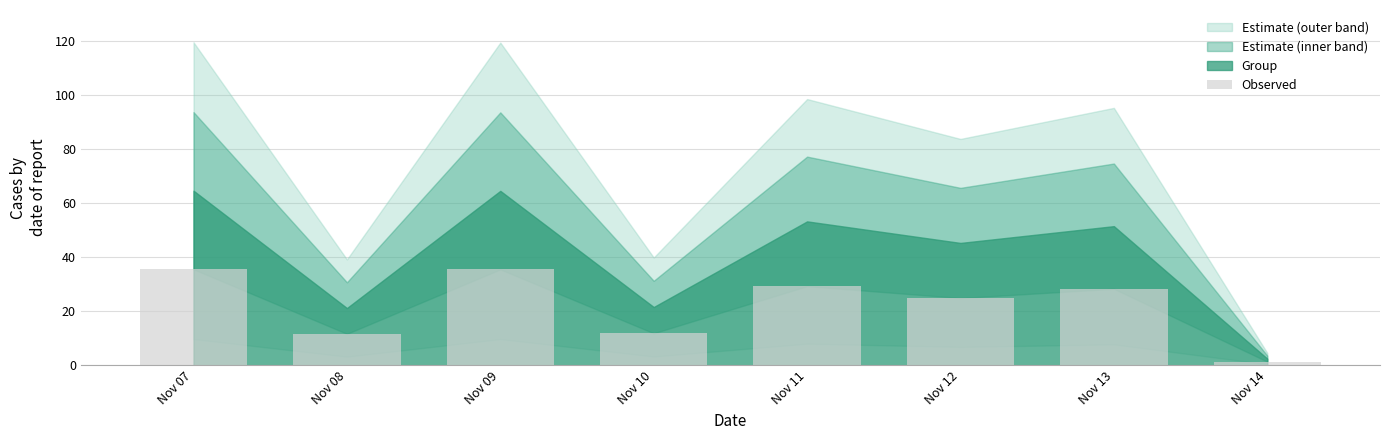

What is the value of the 8th bar from the left?

1.4